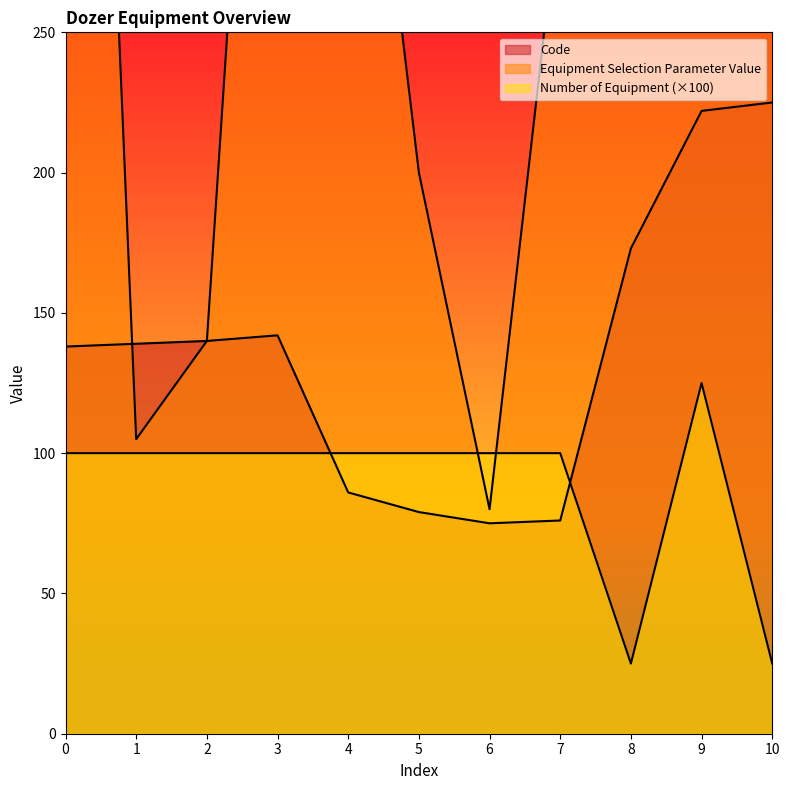

Which series ends up on top after the final intersection of Equipment Selection Parameter Value and Code?

Code